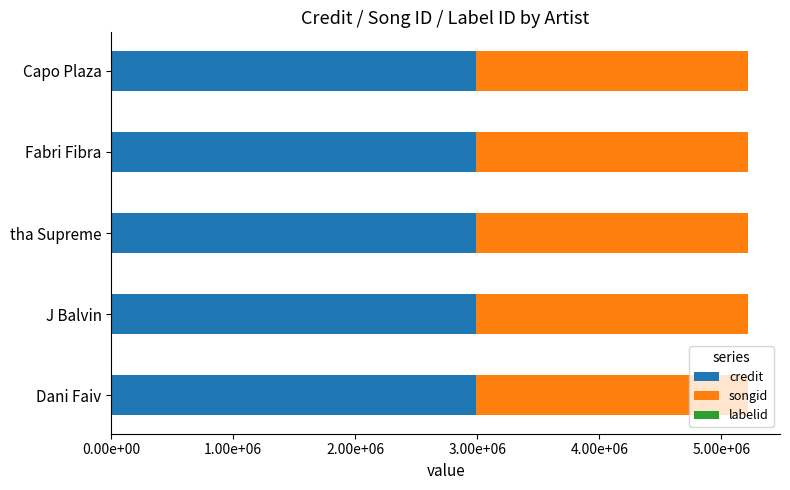

What position from the right is J Balvin?

4